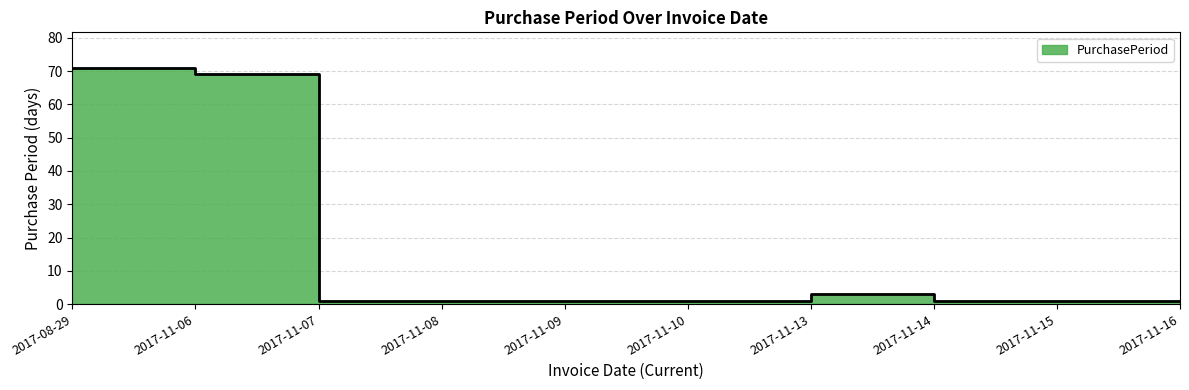

Approximately how many times larger is the value at 2017-11-13 compared to 2017-11-15?

3.0